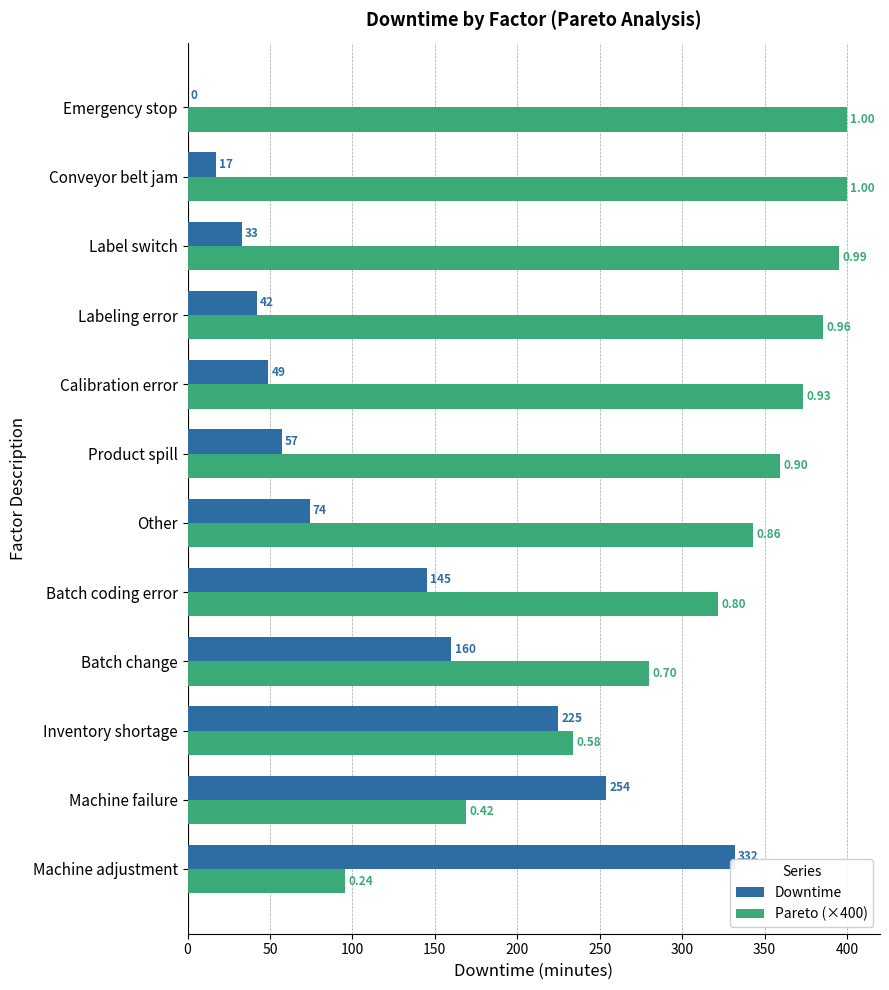

How many series are shown in this chart?

2